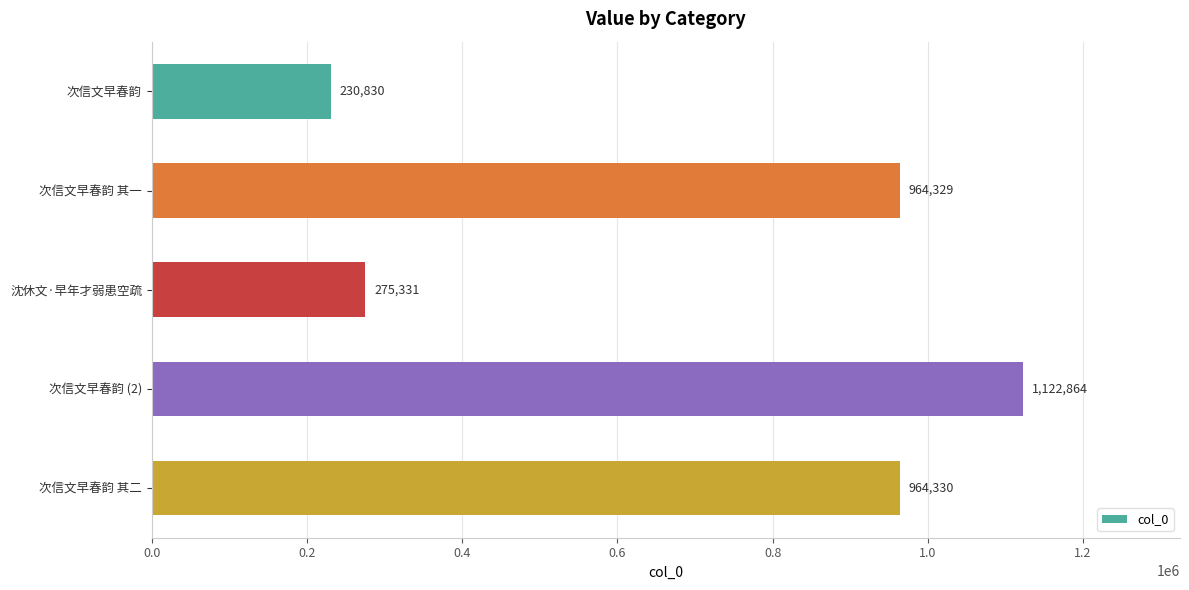

Rank the categories by value from lowest to highest.

次信文早春韵, 沈休文·早年才弱患空疏, 次信文早春韵 其一, 次信文早春韵 其二, 次信文早春韵 (2)